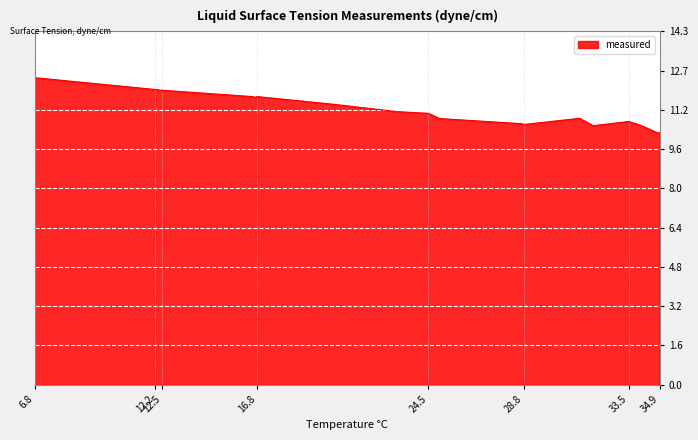

What is the maximum value shown in the chart?

12.5